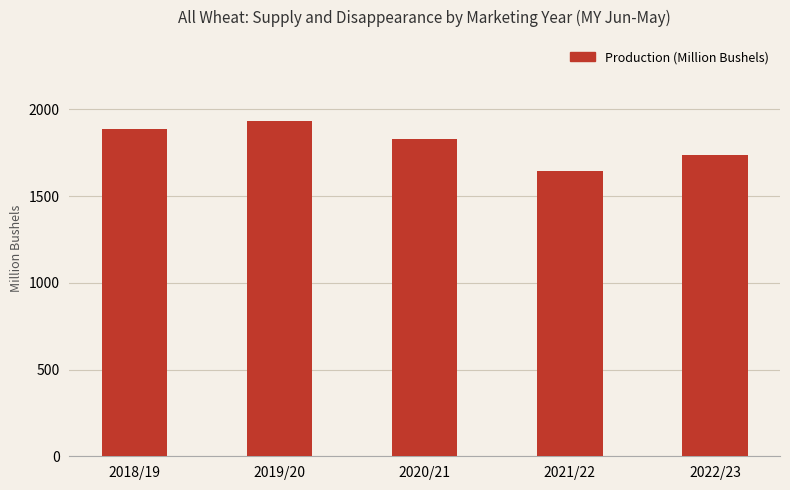

What is the difference between the maximum and second lowest values?

195.4